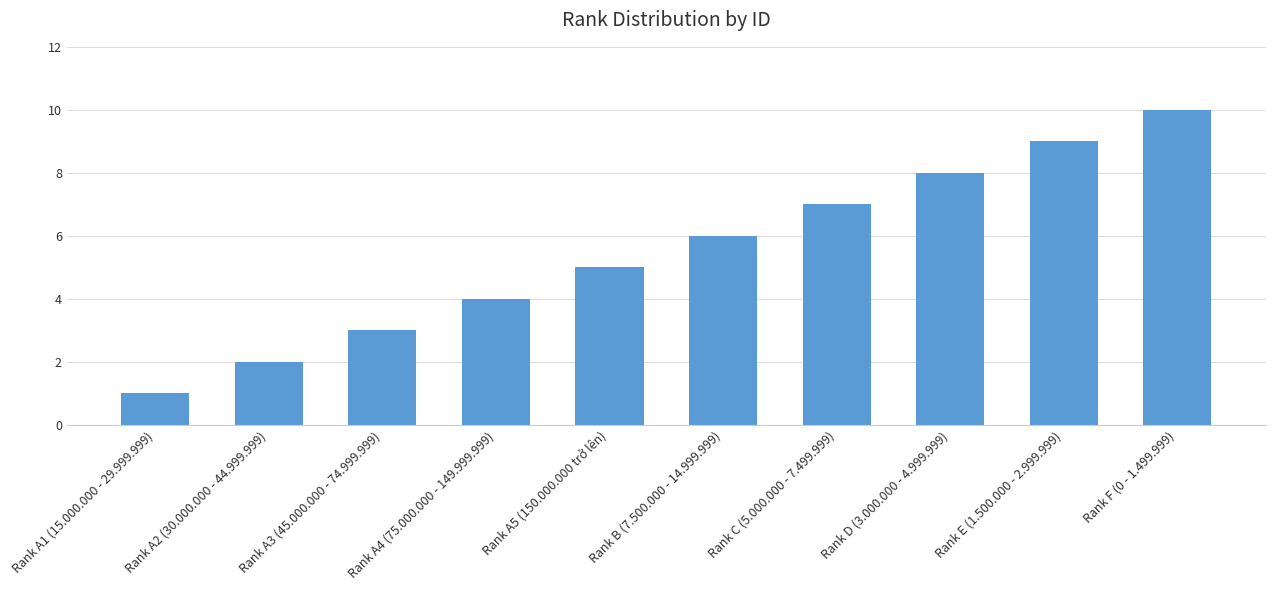

What is the difference between the values at Rank B (7.500.000 - 14.999.999) and Rank E (1.500.000 - 2.999.999)?

3